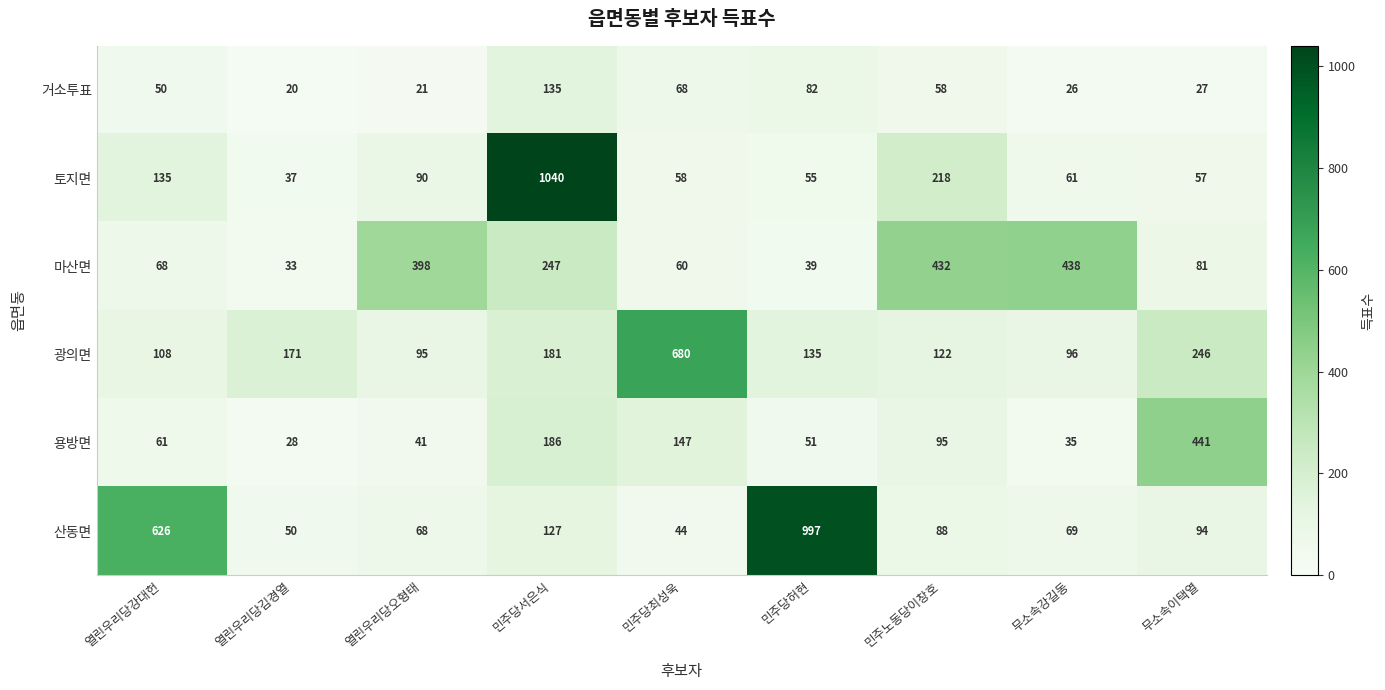

Is it true that 산동면 equals 997 at 열린우리당강대헌?

False